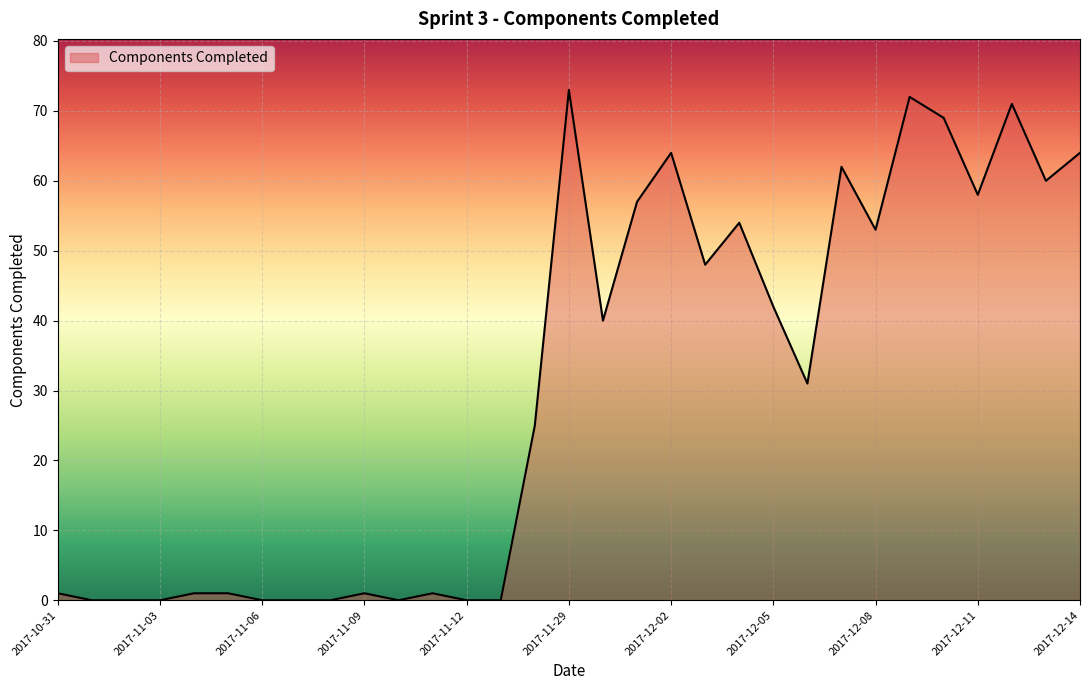

What is the greatest value displayed?

73